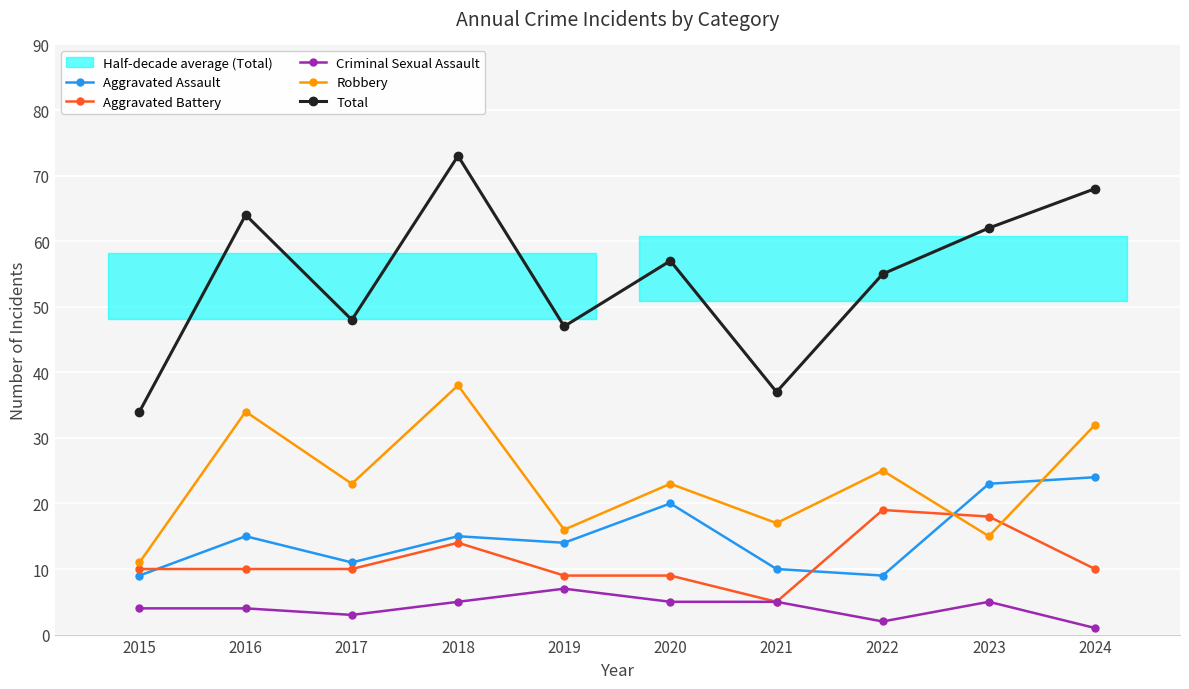

Where does the Aggravated Assault series first go above 15?

2020